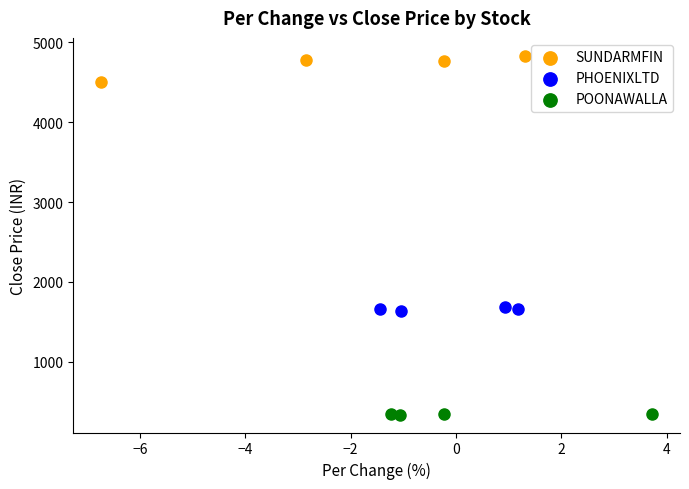

What are all the series names shown in the legend?

SUNDARMFIN, PHOENIXLTD, POONAWALLA